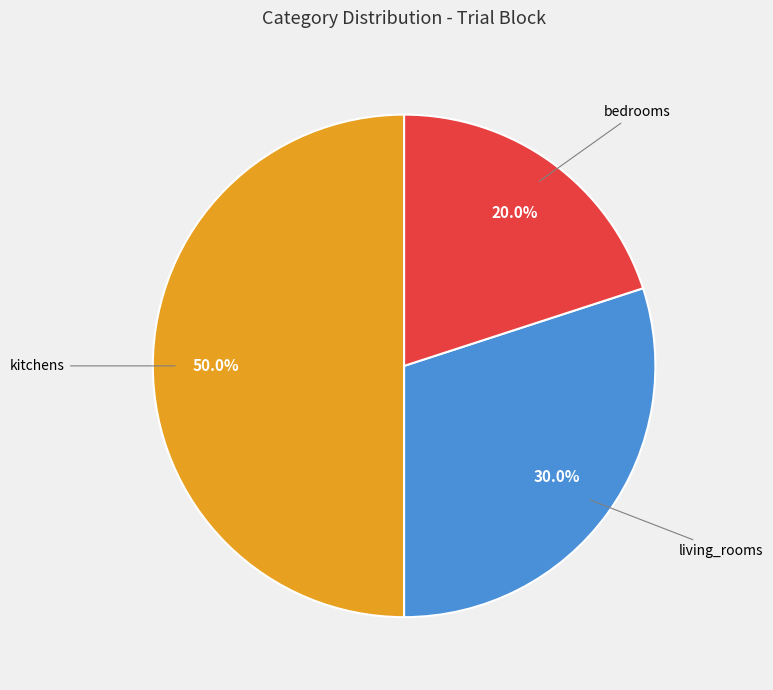

Rank the categories by value from highest to lowest.

kitchens, living_rooms, bedrooms